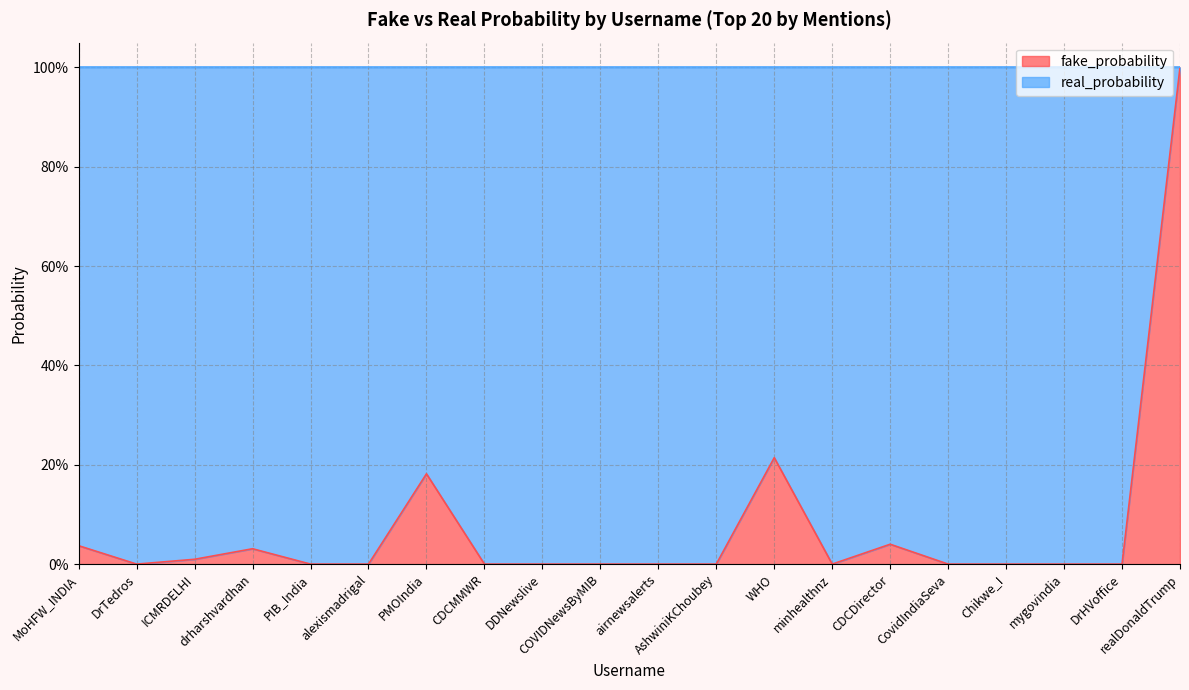

How many lines are shown in the chart?

1